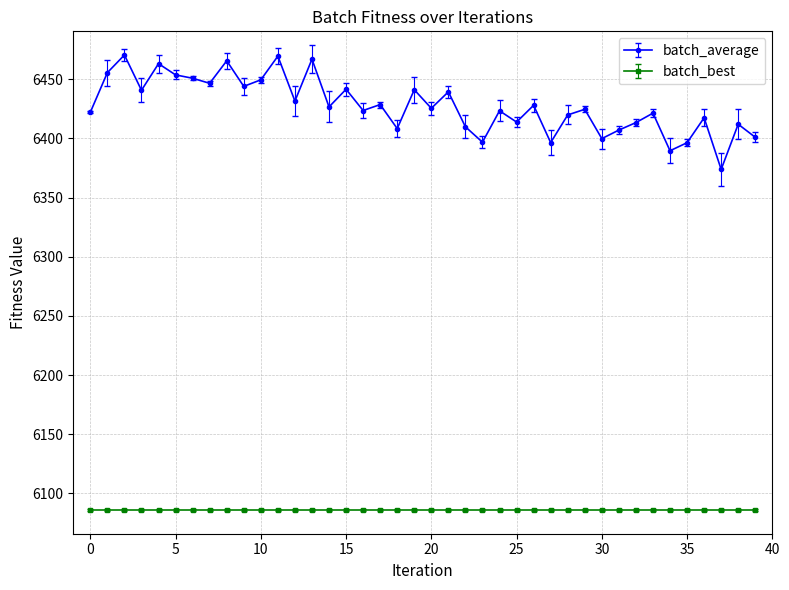

Which series has the largest range (max minus min)?

batch_average